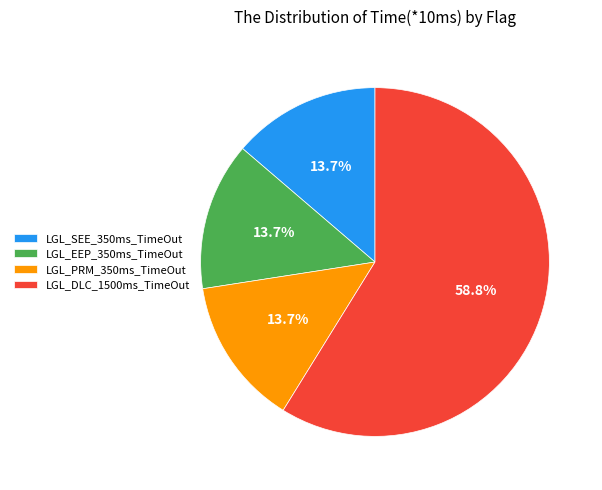

To the nearest percent, what is the combined percentage of LGL_SEE_350ms_TimeOut and LGL_EEP_350ms_TimeOut?

27%